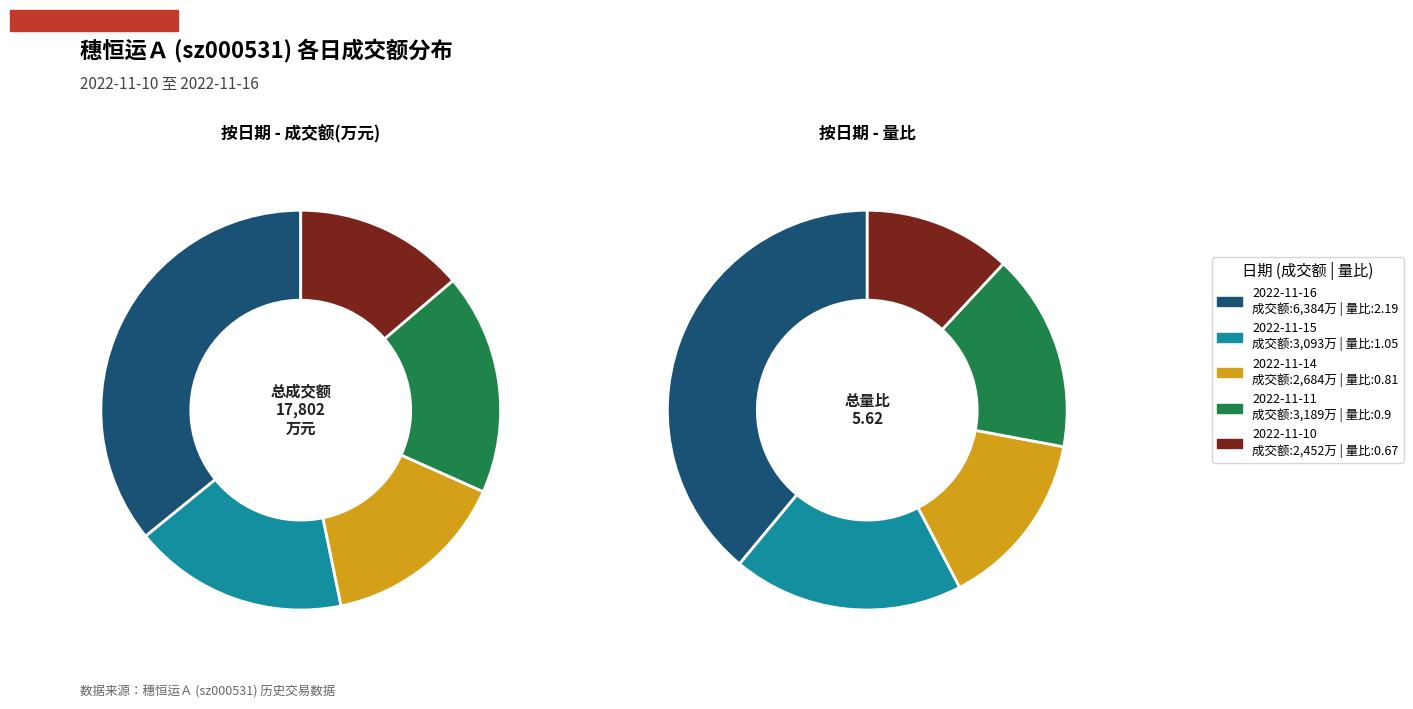

To the nearest percent, what portion does 2022-11-14 represent?

15%